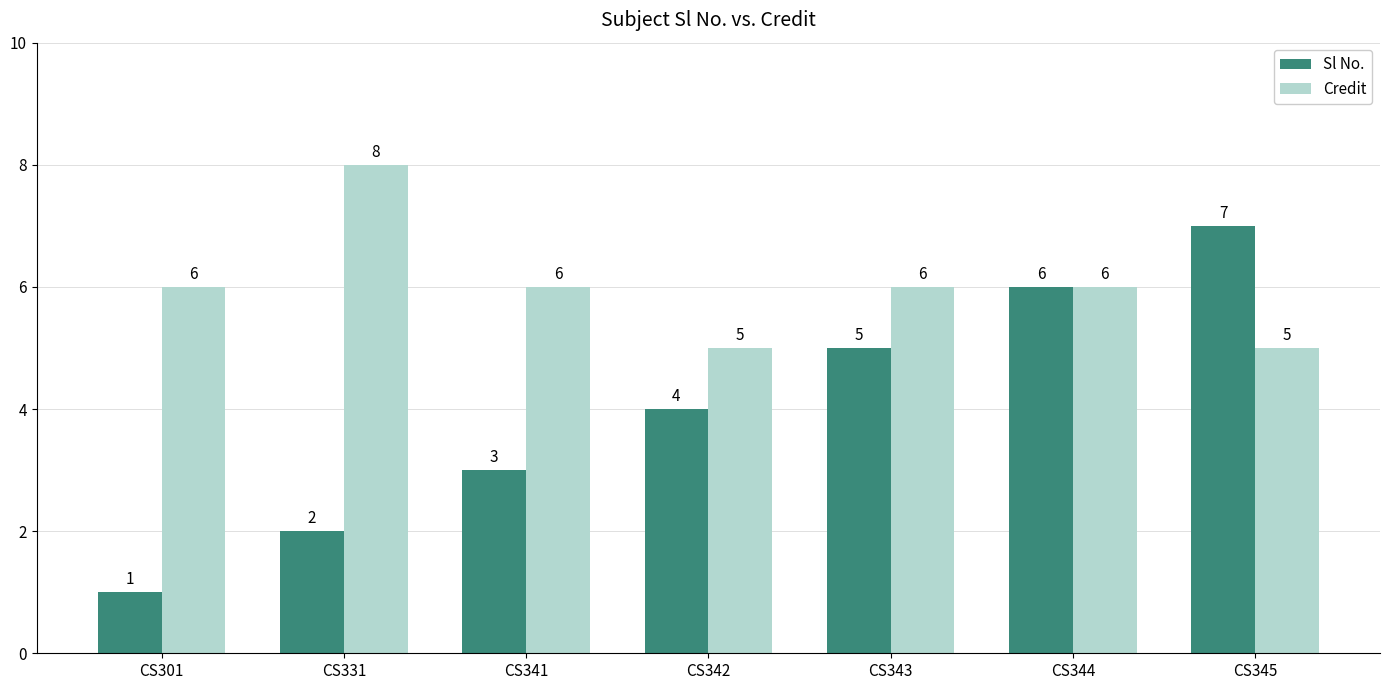

How many data points does each series have?

7